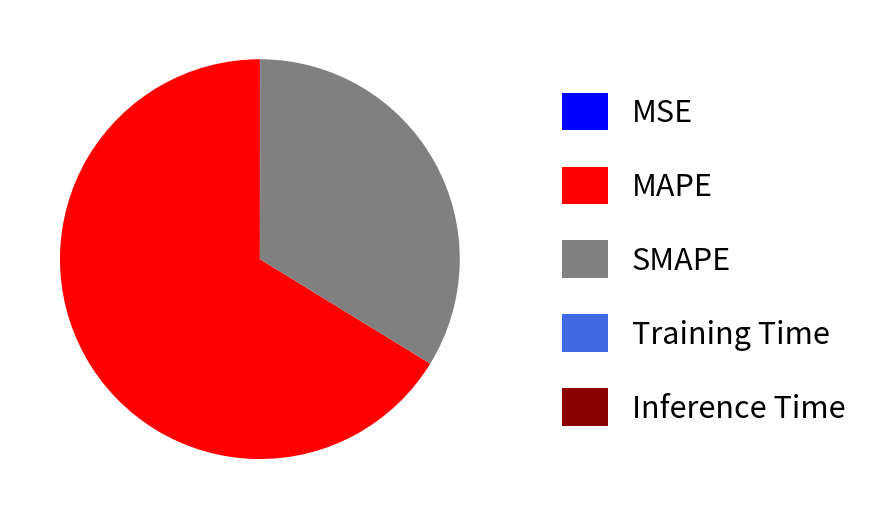

Which slice is the largest?

MAPE